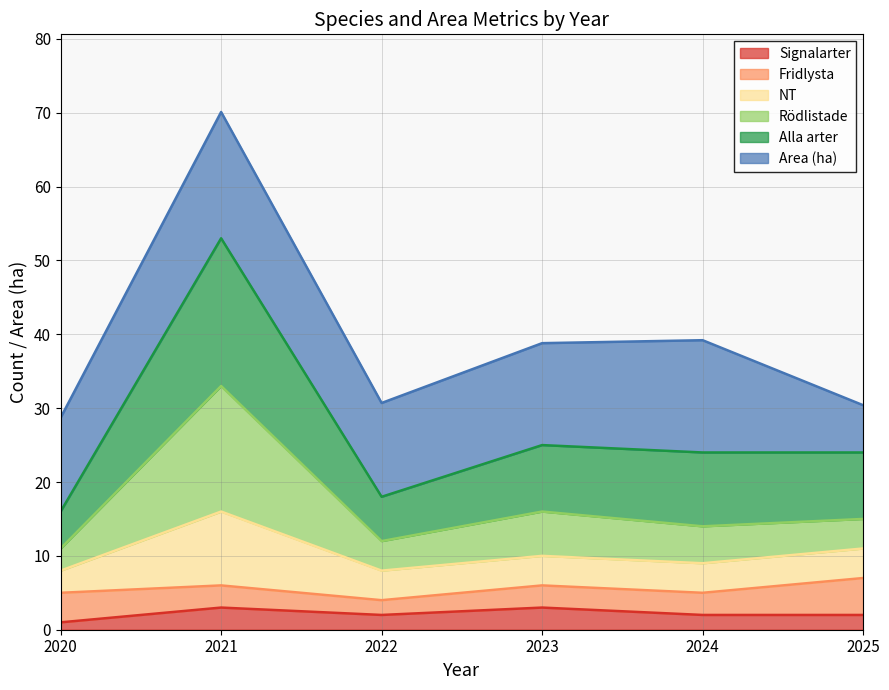

At which category does the chart reach its peak across all series?

2021